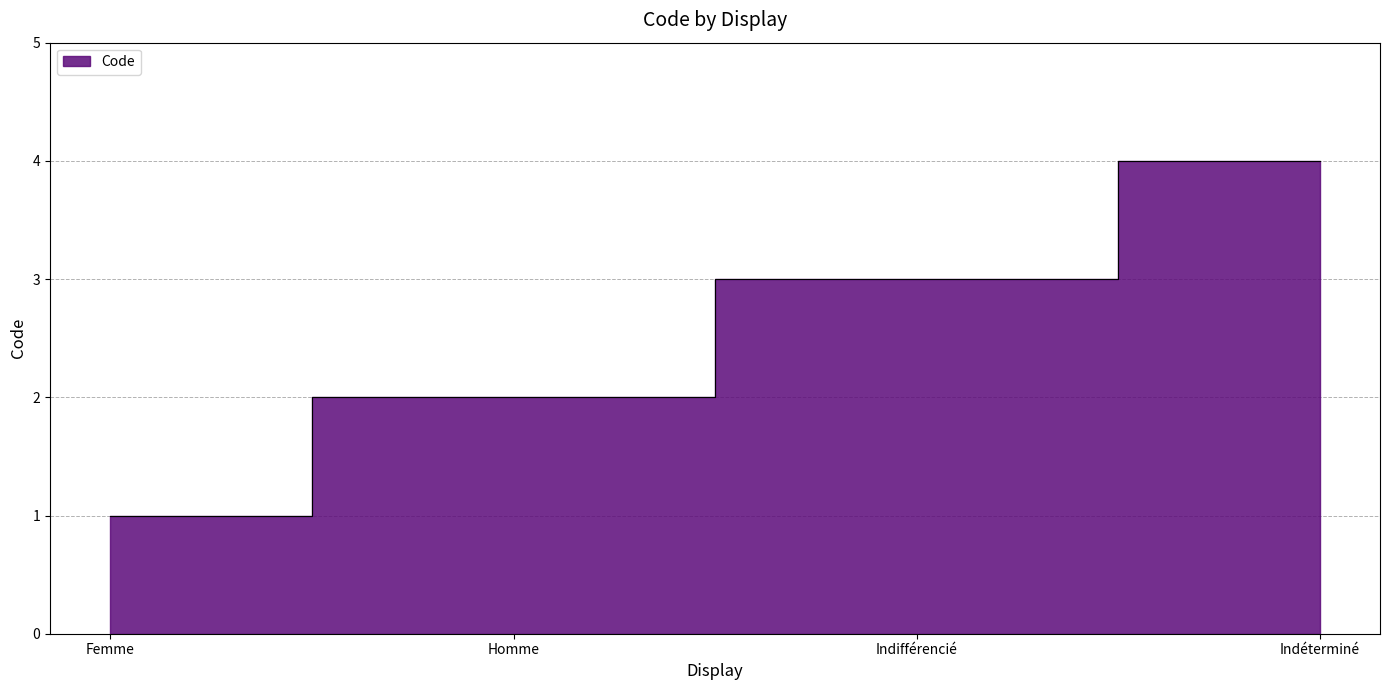

What is the change in value from Femme to Indifférencié?

+2